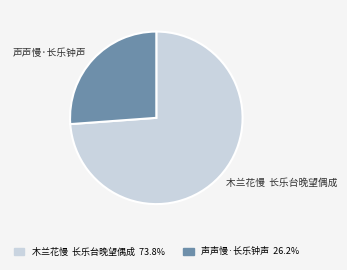

Approximately how many times larger is the value at 声声慢·长乐钟声 compared to 木兰花慢 长乐台晚望偶成?

0.4